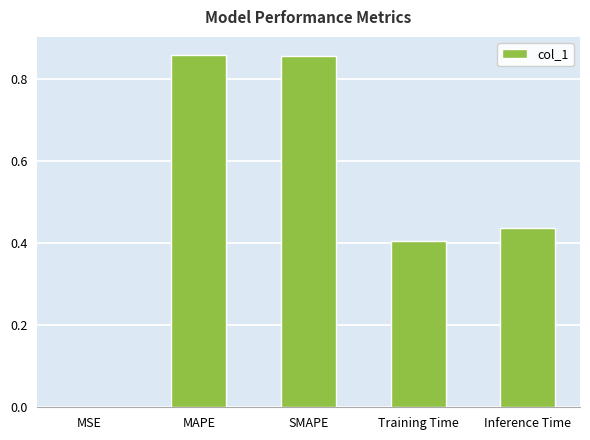

The value at Inference Time is 0.4. True or false?

True